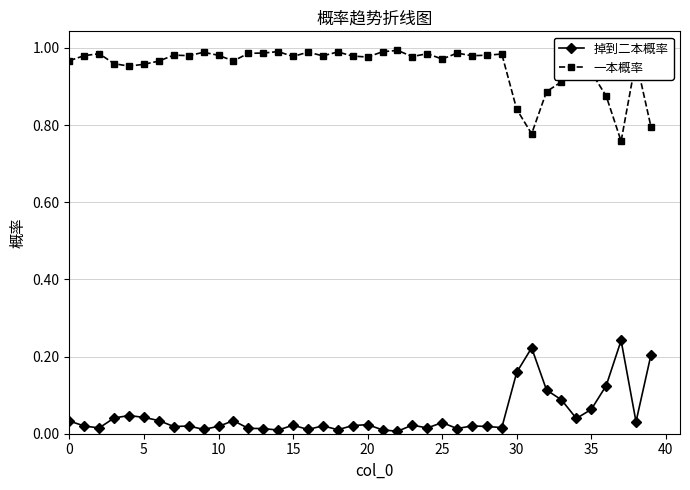

Rank the series by their maximum value, from lowest to highest.

掉到二本概率, 一本概率